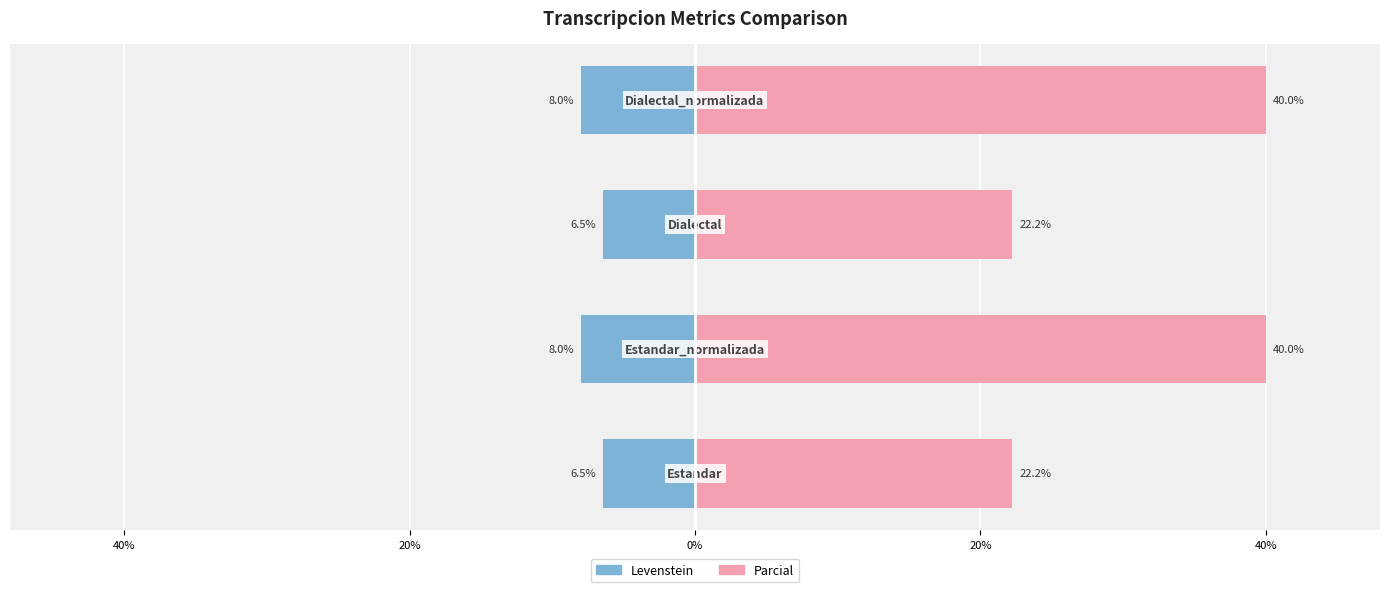

Is it true that Parcial equals 8.6 at 40%?

False